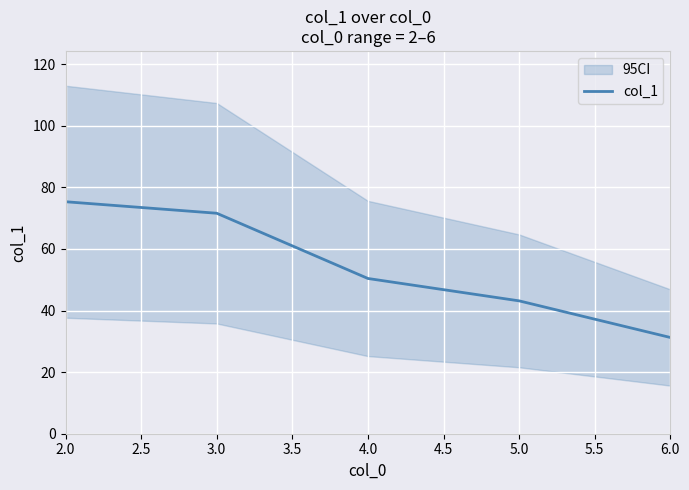

At which label is col_1 closest to 53?

4.0